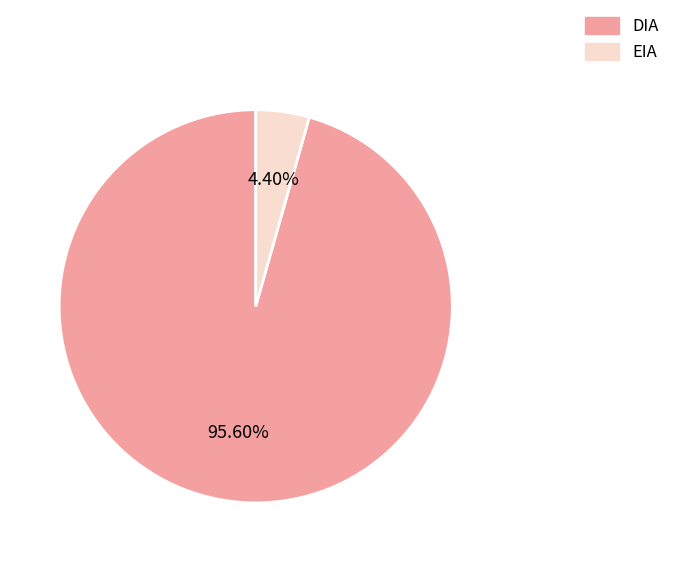

Which has a higher value, DIA or EIA?

DIA